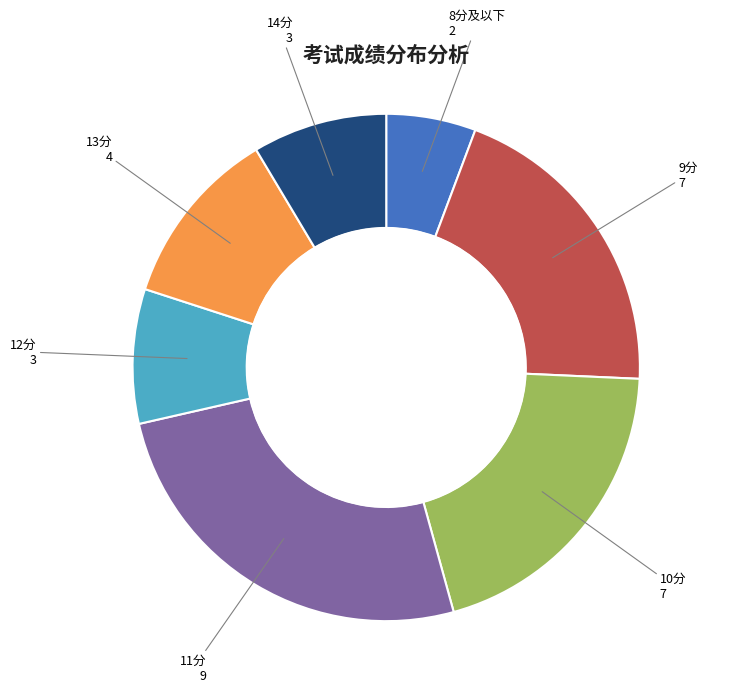

Is there a majority slice in this chart?

No